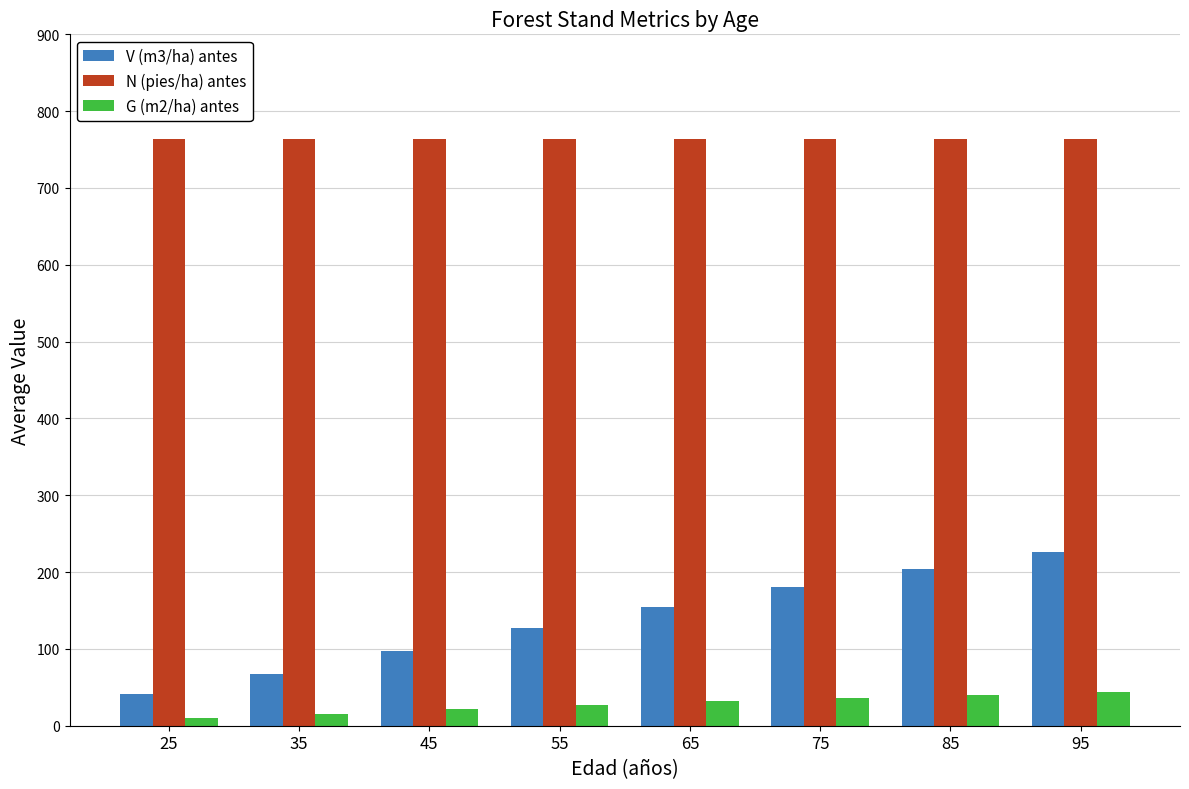

At how many categories does at least one series exceed 208?

8